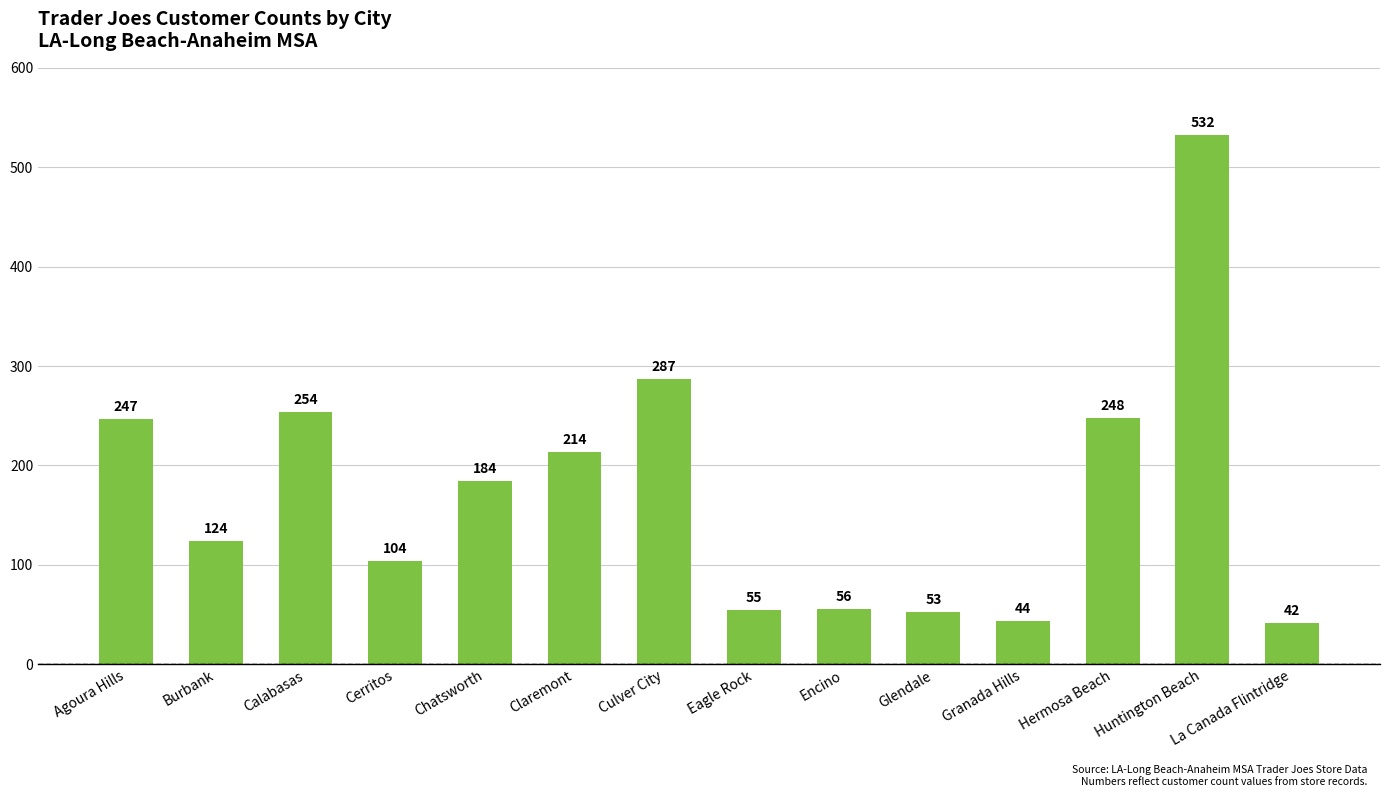

How many data points are less than 184?

7